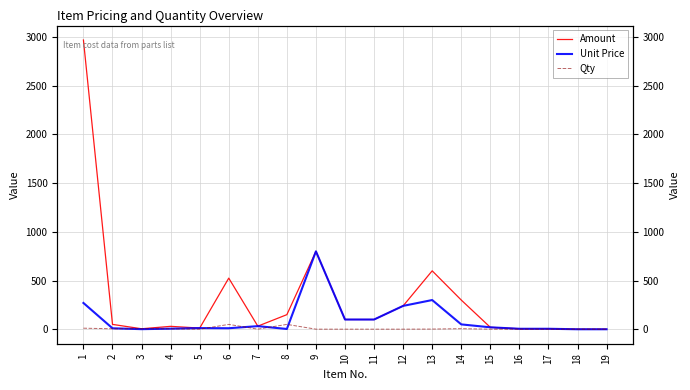

Rank the categories by Amount value from lowest to highest.

18, 19, 3, 16, 17, 5, 15, 4, 7, 2, 10, 11, 8, 12, 14, 6, 13, 9, 1